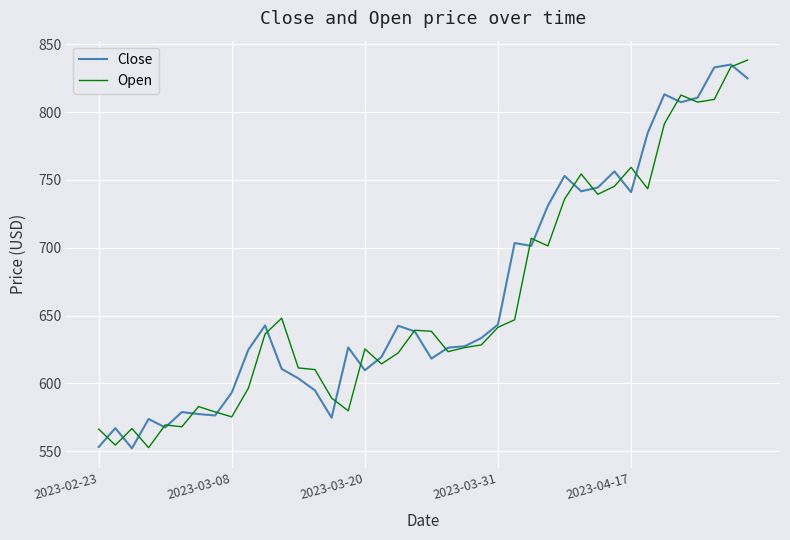

What is the lowest value of the Close series?

552.3